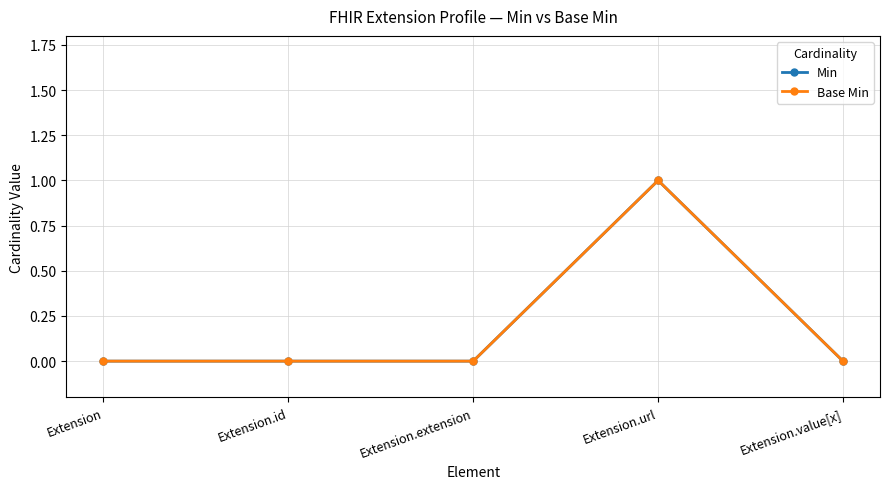

Rank the series at Extension.extension from highest to lowest value.

Min, Base Min